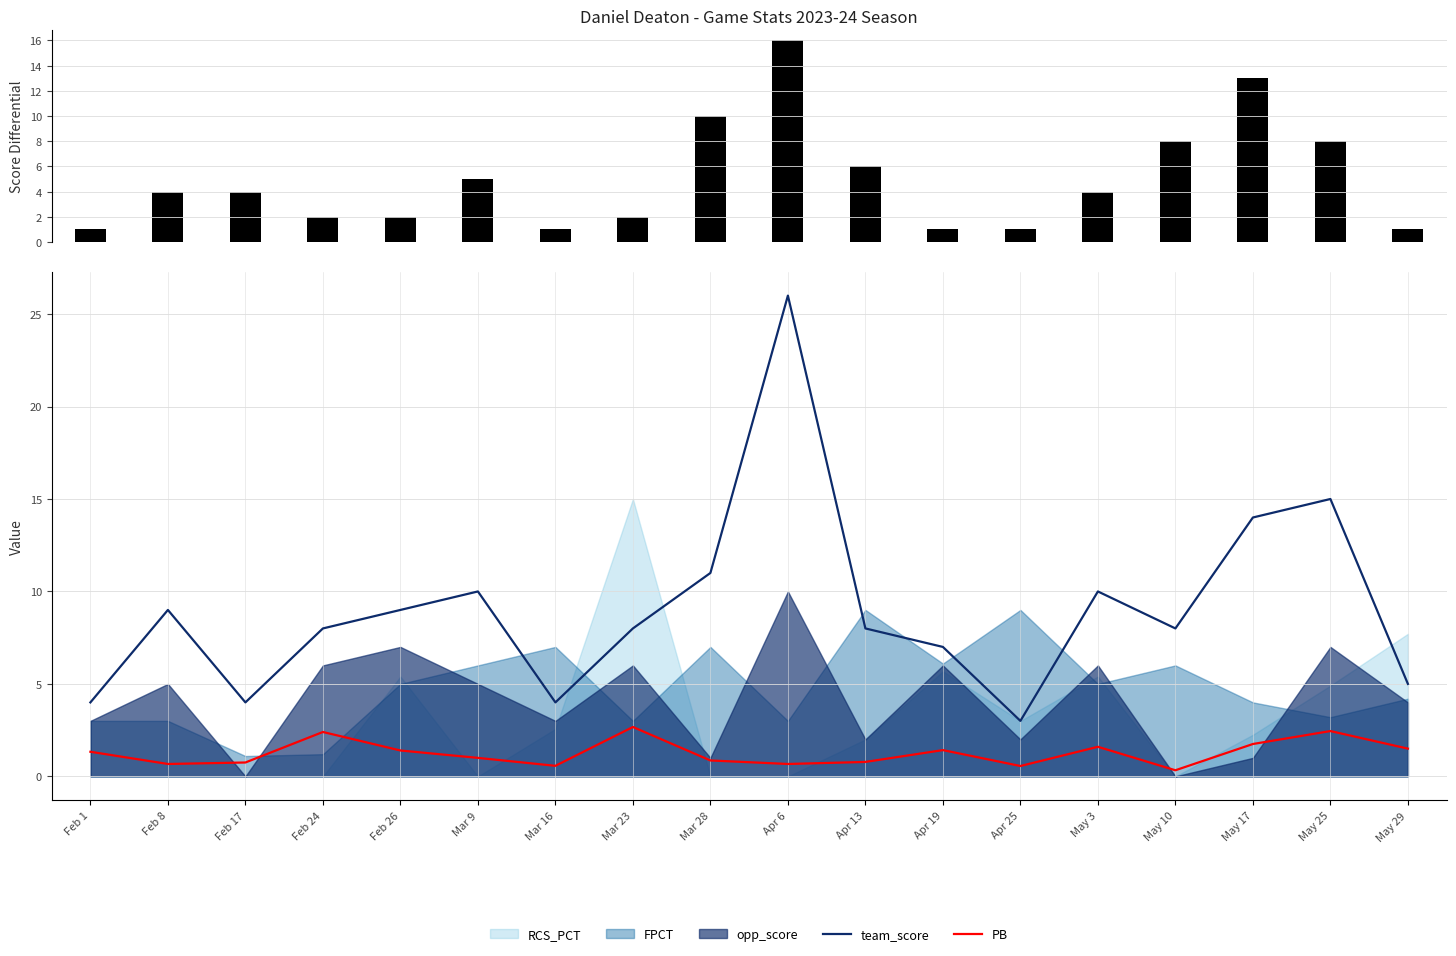

What position from the left is Apr 6?

10